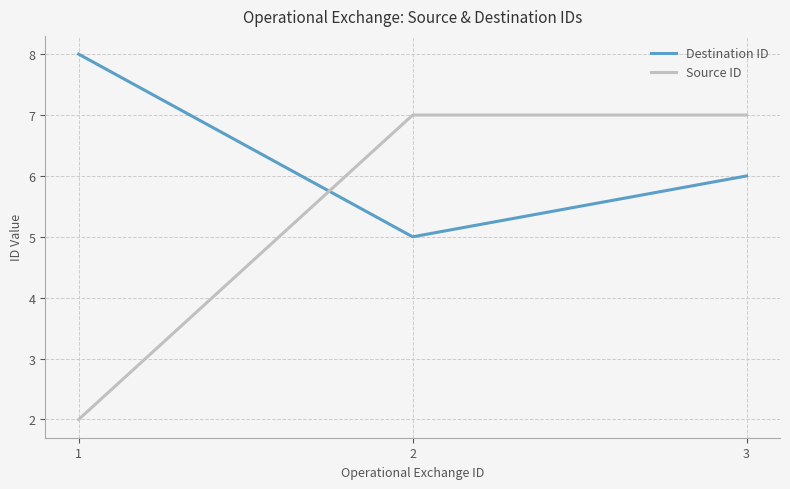

True or false: Source ID has a value of 1 at 1.

False